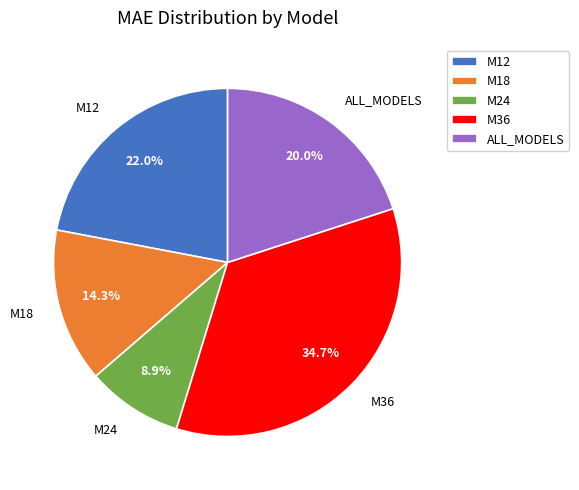

Rank the categories by value from highest to lowest.

M36, M12, ALL_MODELS, M18, M24